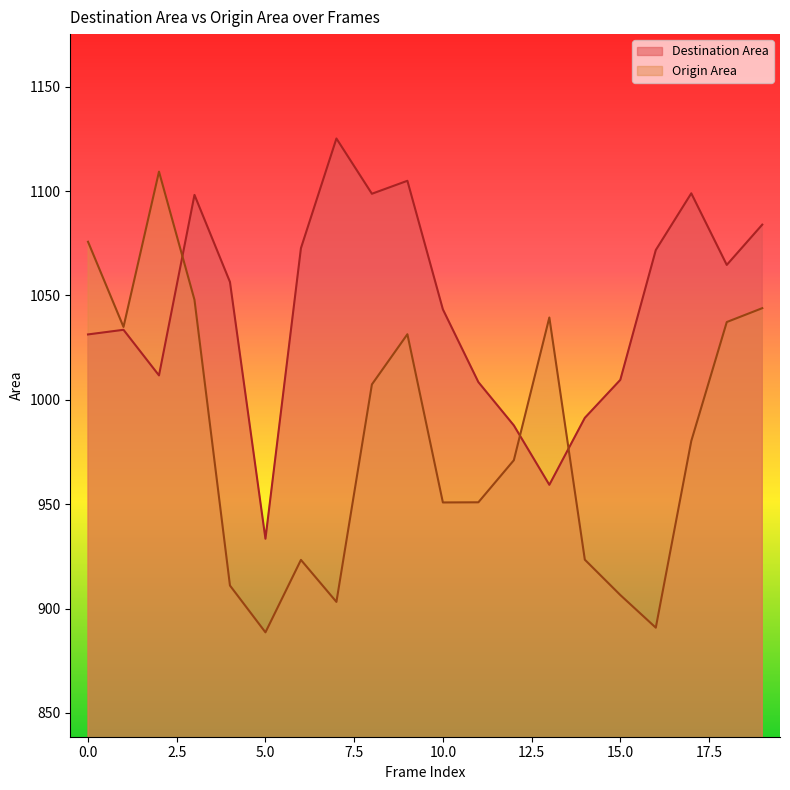

Where do Origin Area and Destination Area first cross each other?

2 and 3